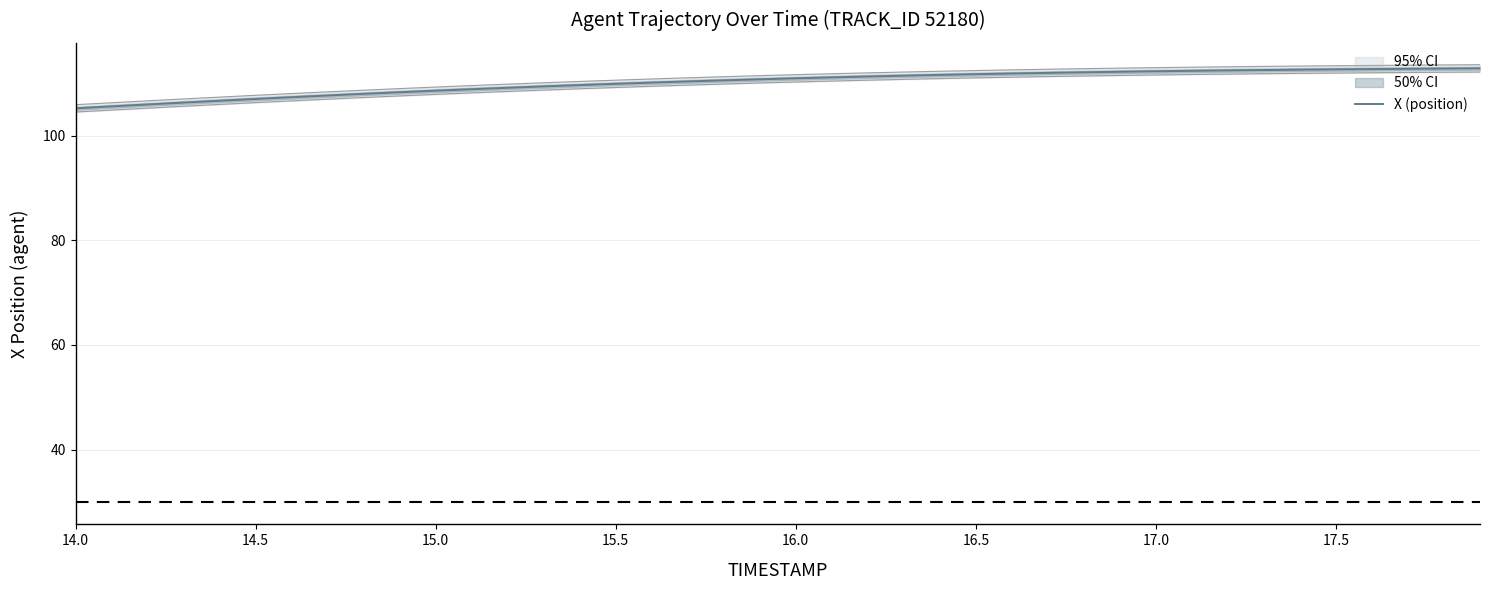

What is the minimum value for X (position)?

105.2